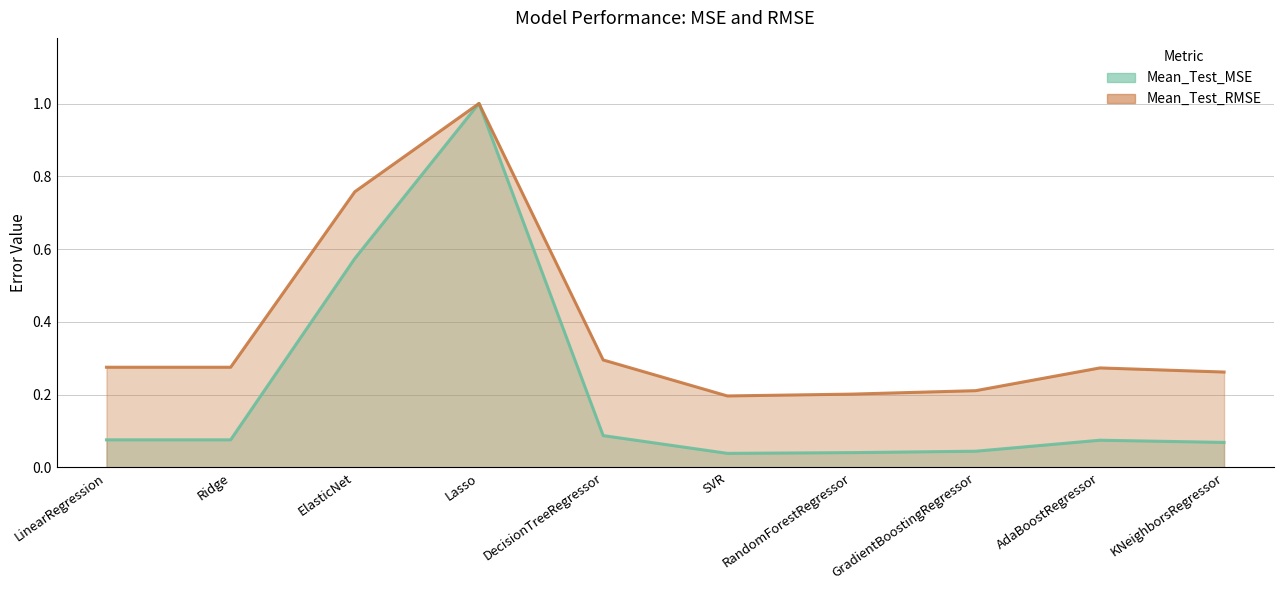

How many intersections are there between Mean_Test_MSE and Mean_Test_RMSE?

2